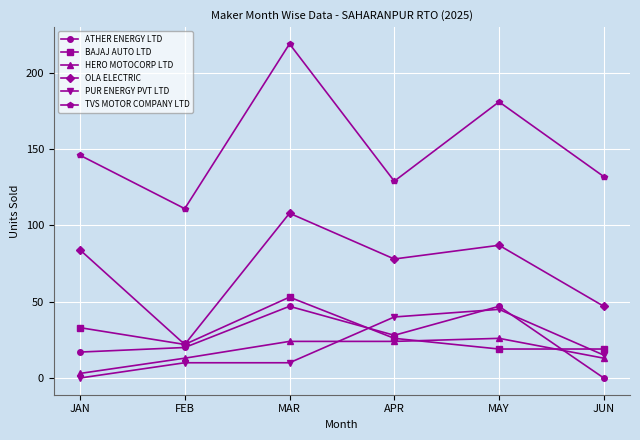

What is the total value across all series at FEB?

198